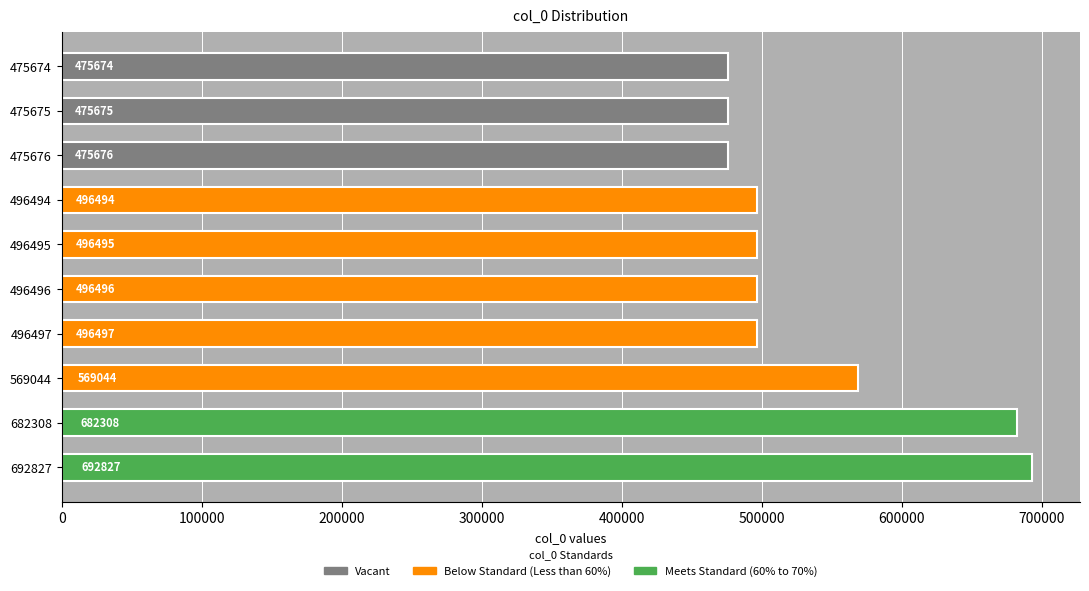

Rank the categories by value from lowest to highest.

475674, 475675, 475676, 496494, 496495, 496496, 496497, 569044, 682308, 692827